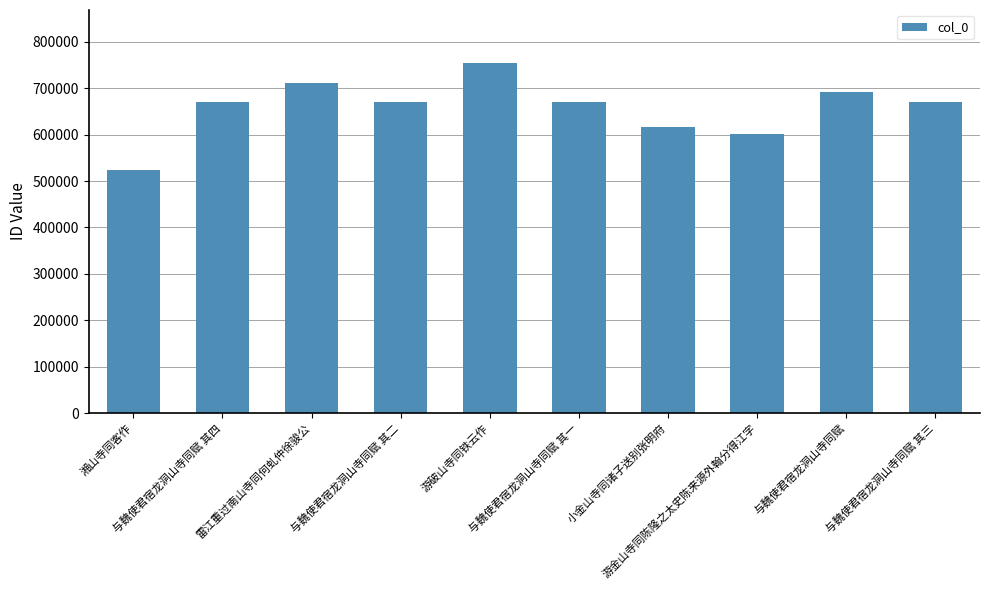

The chart shows a value of 670519 at 与魏使君宿龙洞山寺同赋 其三. True or false?

True